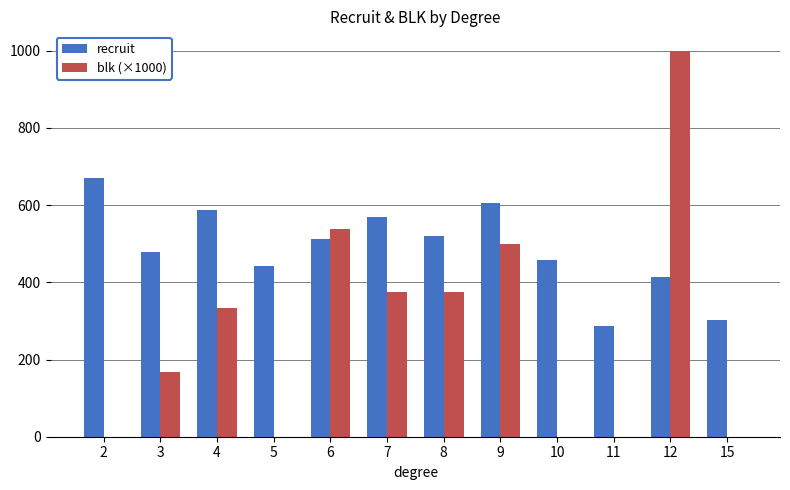

Are the bars grouped side by side (vs. stacked)?

Yes